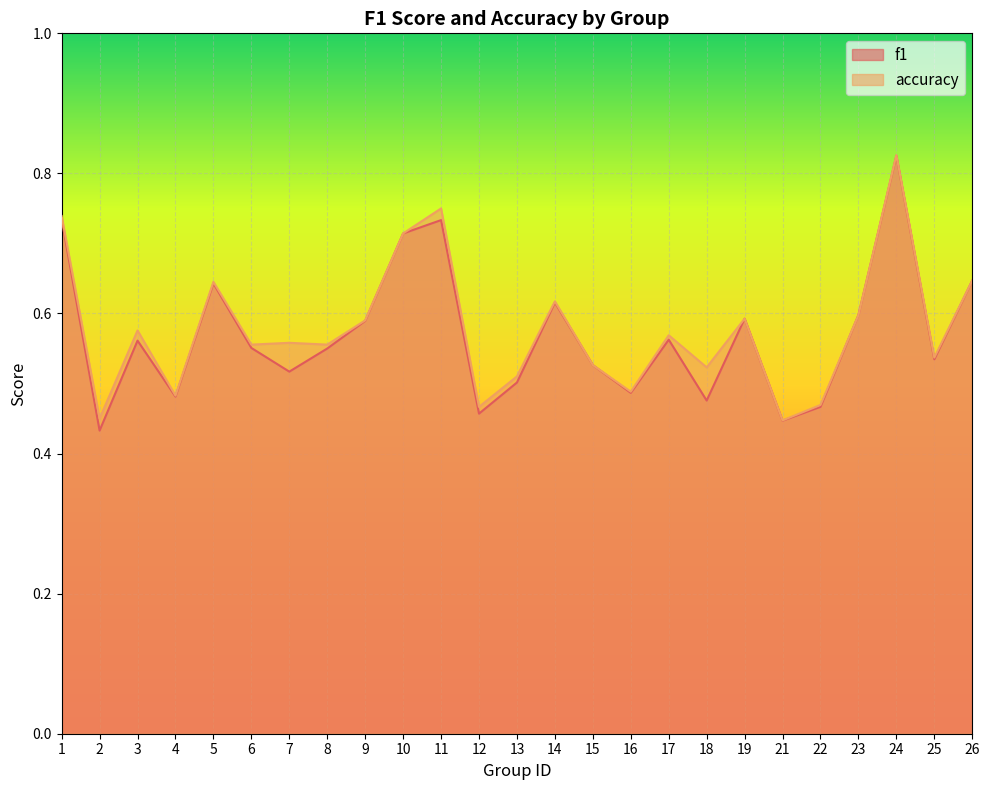

How many intersections are there between accuracy and f1?

2